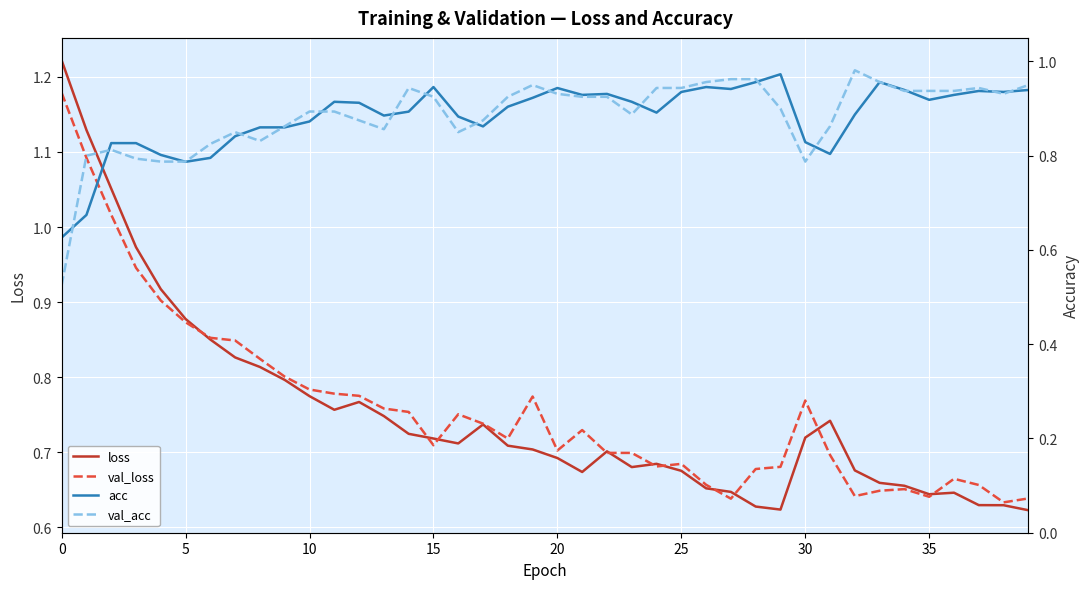

After their last crossing, which series has the higher values: val_acc or val_loss?

val_acc